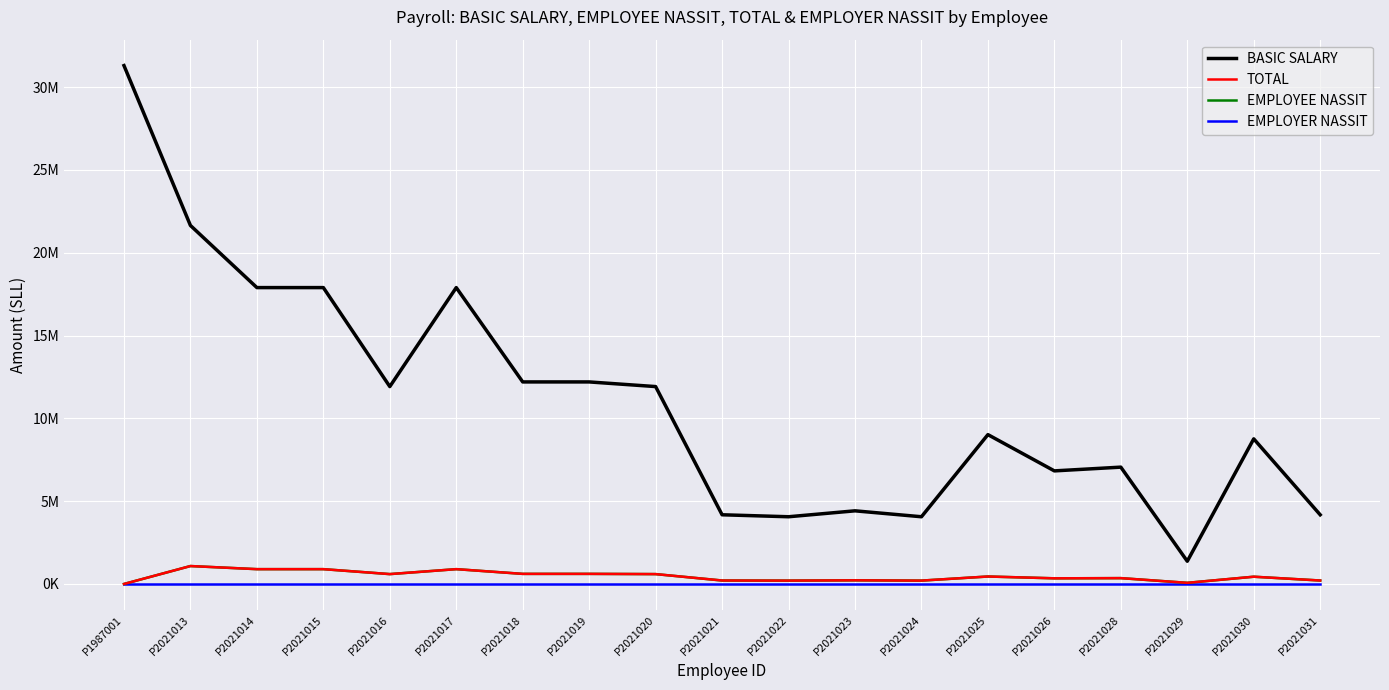

Where is TOTAL nearest to the value 541081?

P2021016